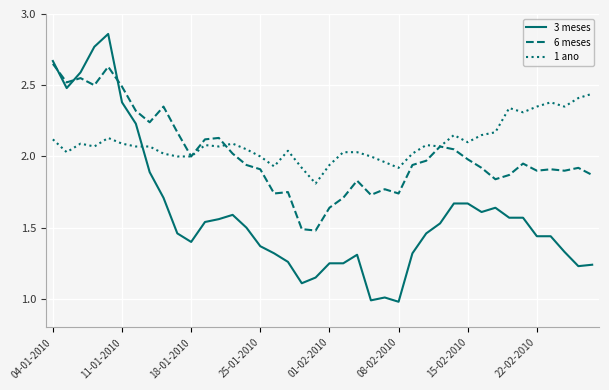

What is the minimum value for 3 meses?

1.0